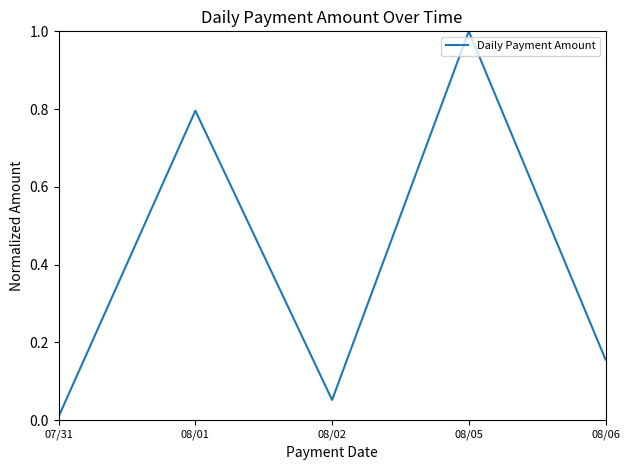

Which category has the lowest value across all series?

07/31